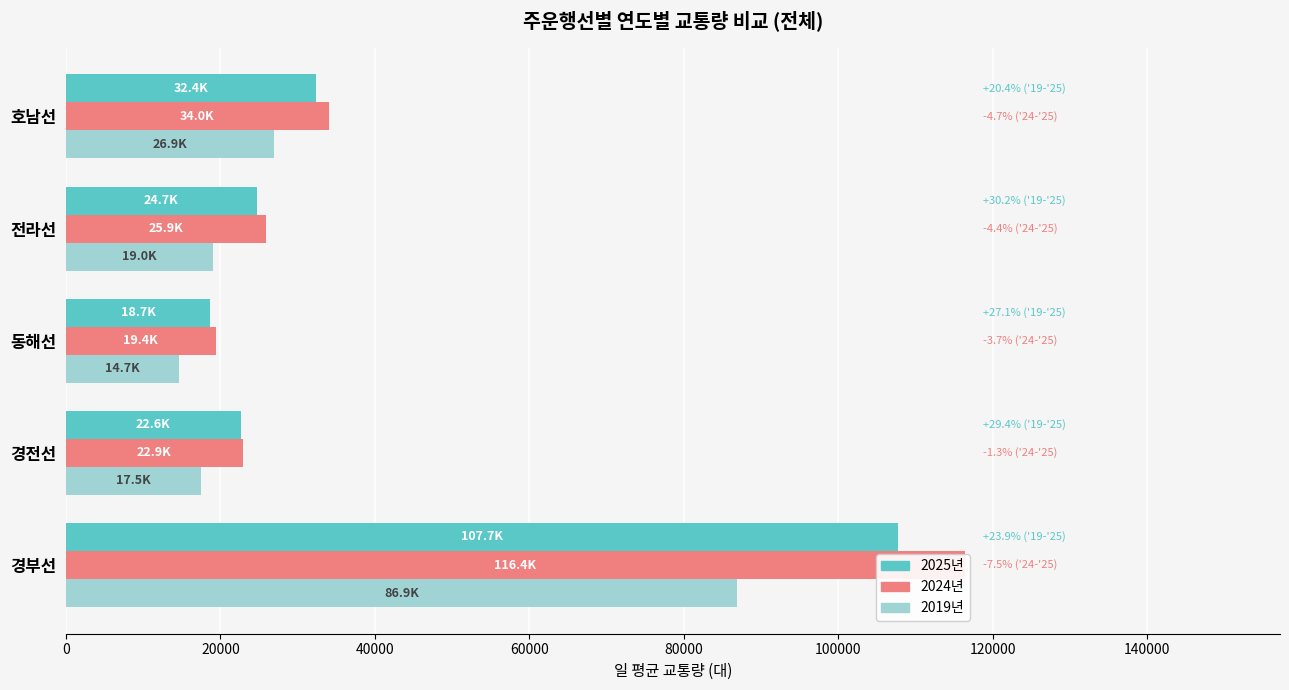

Between 경전선 and 동해선, which series saw the biggest shift?

2025년